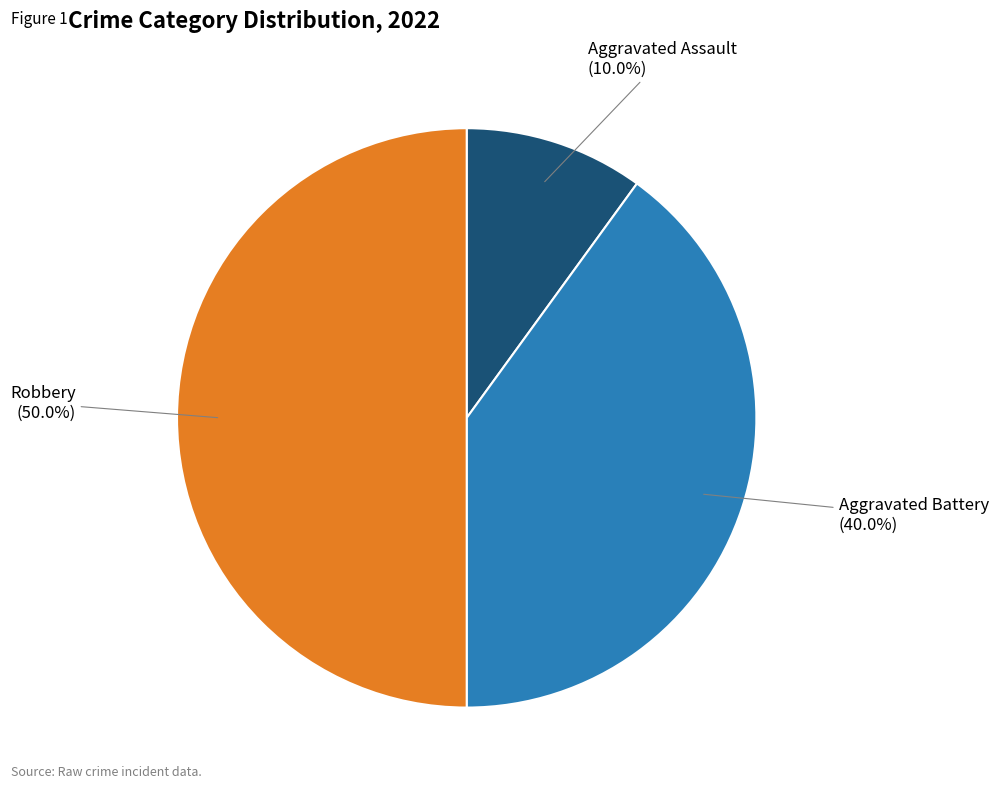

True or false: Robbery accounts for 50% of the total.

True